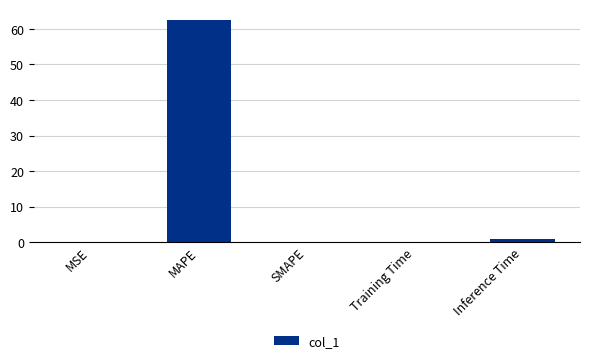

What is the greatest value displayed?

62.4